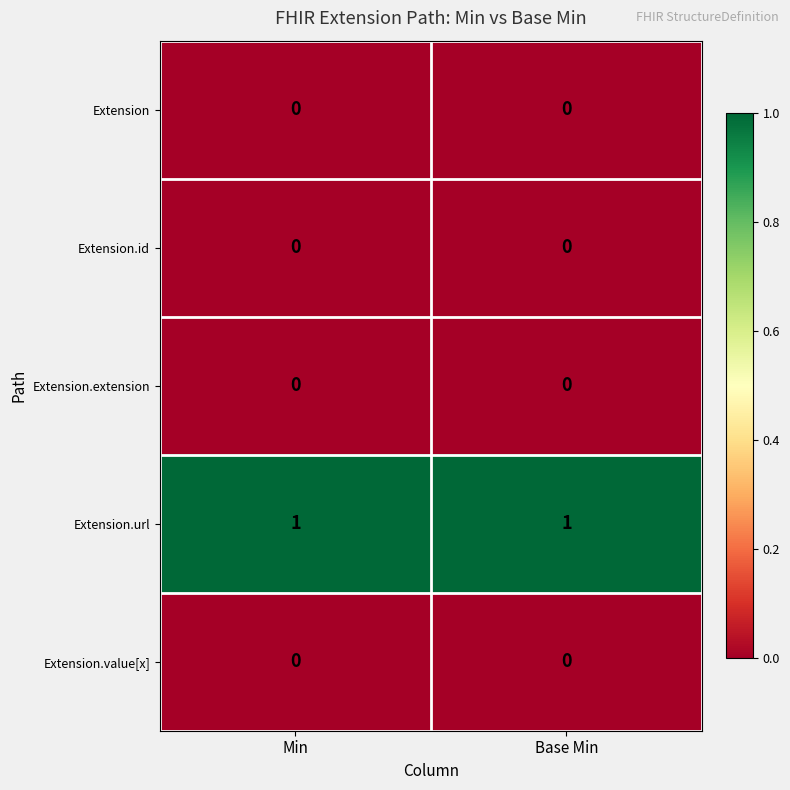

What is the spread (max minus min) of values at Min?

1